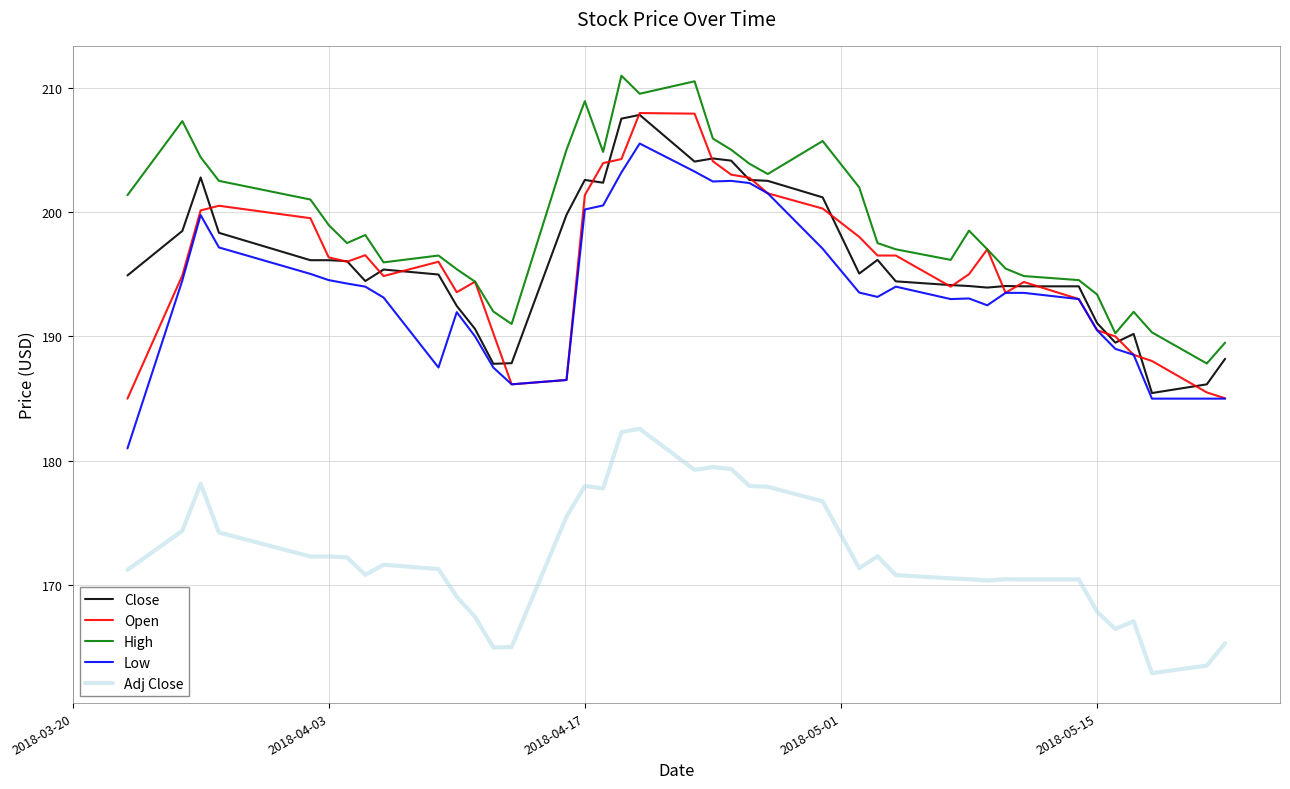

What is the minimum value shown in the chart?

162.9